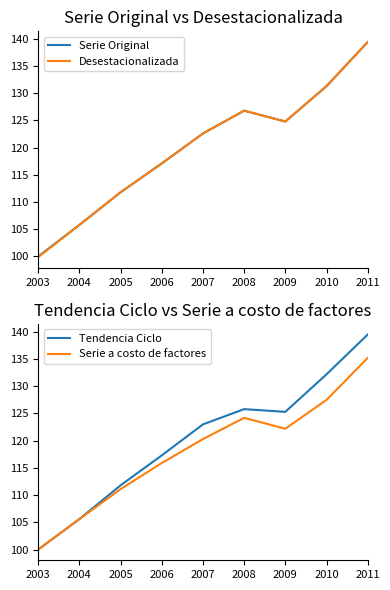

What is the total value across all series at 2008?

503.6